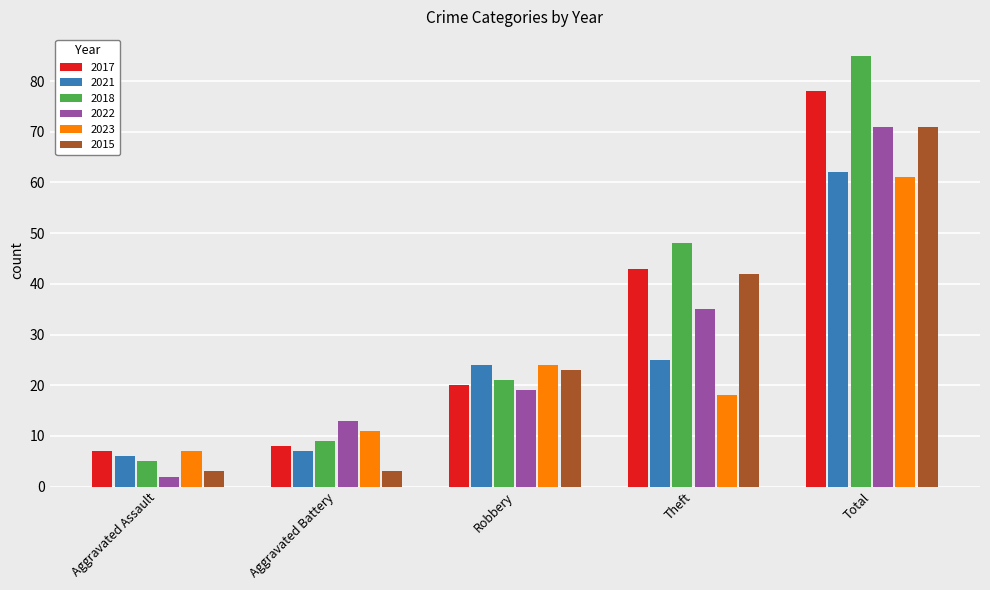

How many bars are there in each group?

6